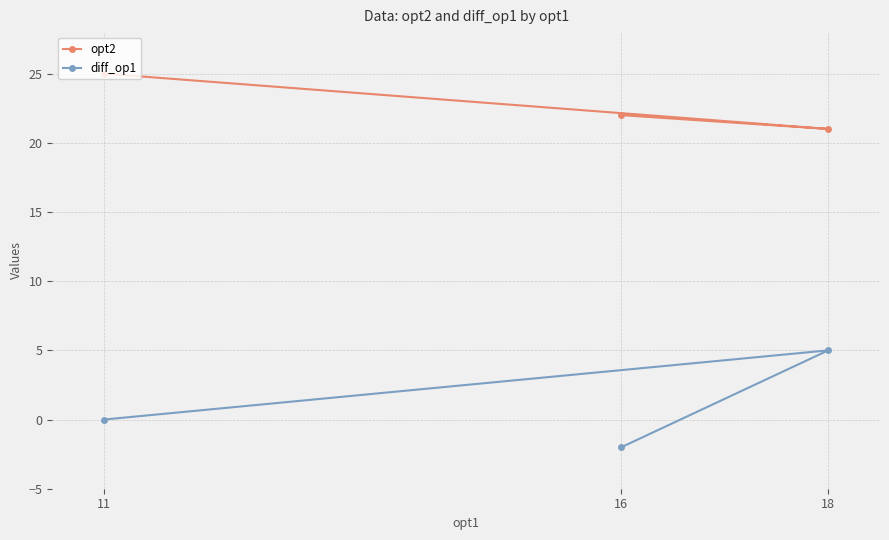

How many lines are shown in the chart?

2